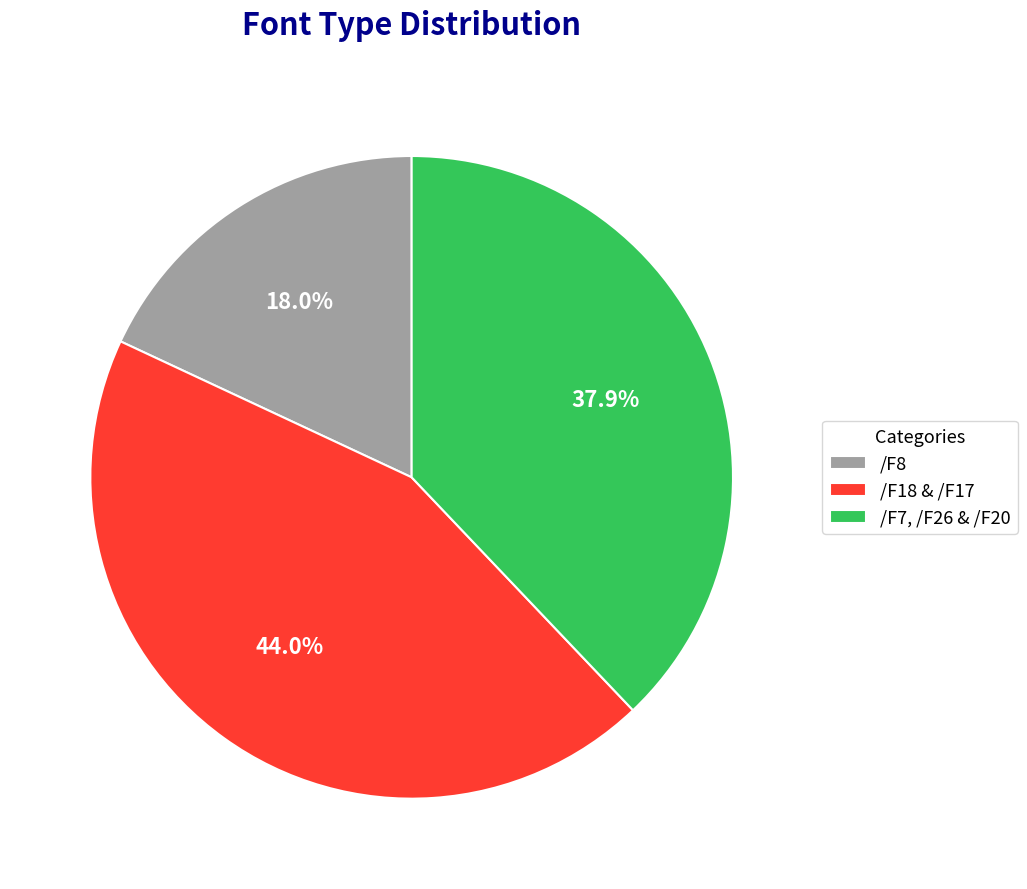

Do /F8 and /F18 & /F17 together represent more than half of the pie?

Yes